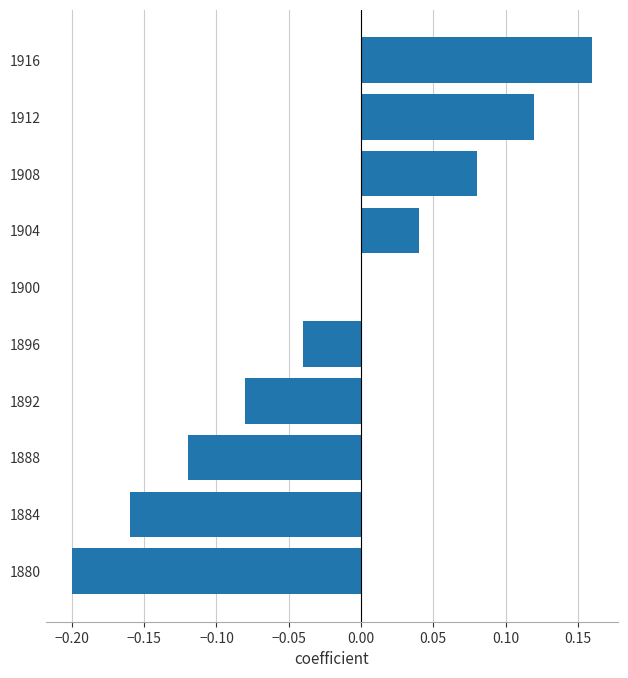

At which category does the chart reach its peak across all series?

1916